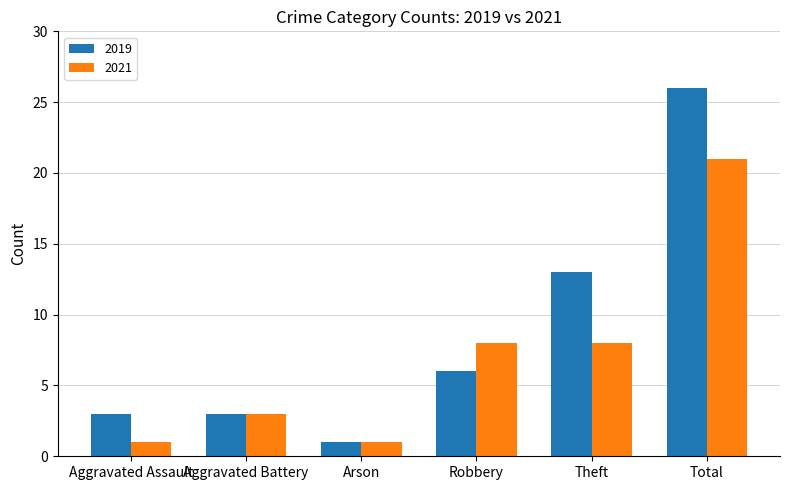

How many categories are shown in the chart?

6